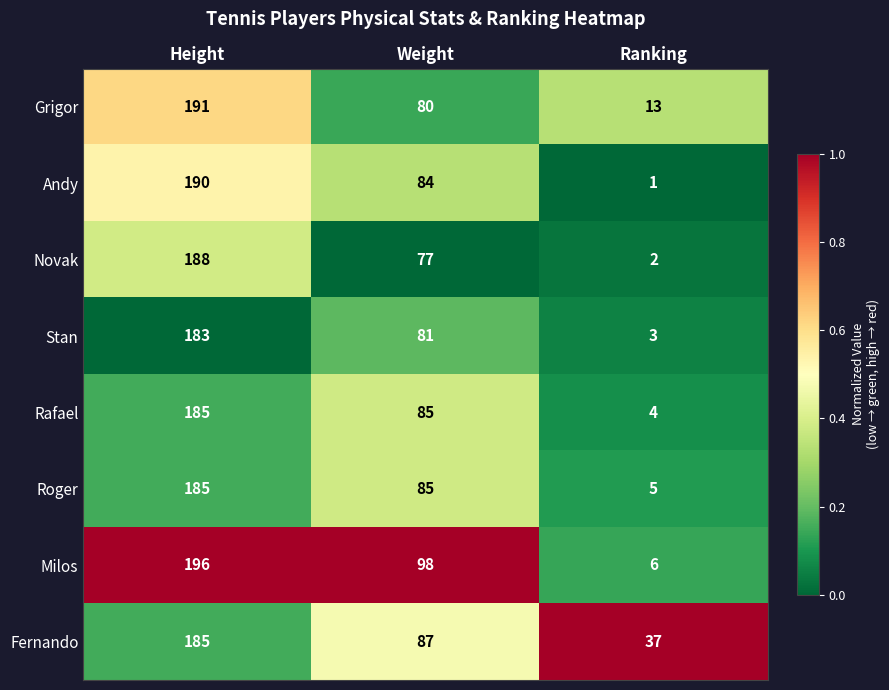

What is the difference between the maximum and minimum values in the Roger series?

180